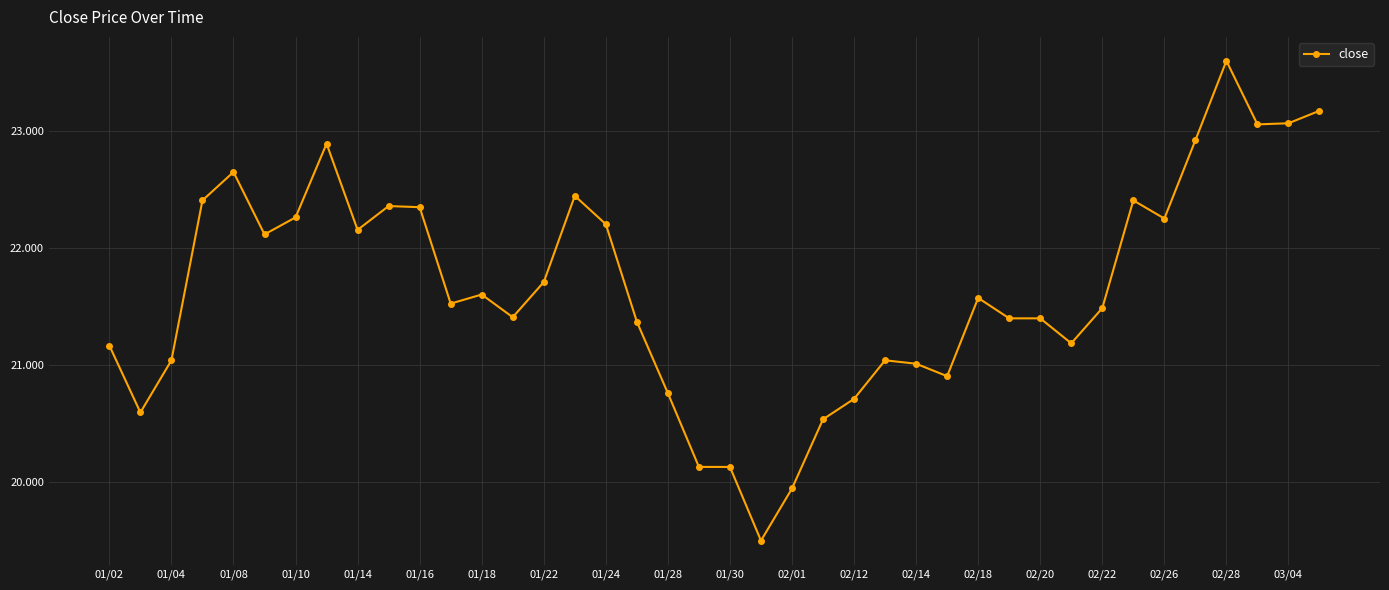

What is the value of the 33rd point from the left?

21.5